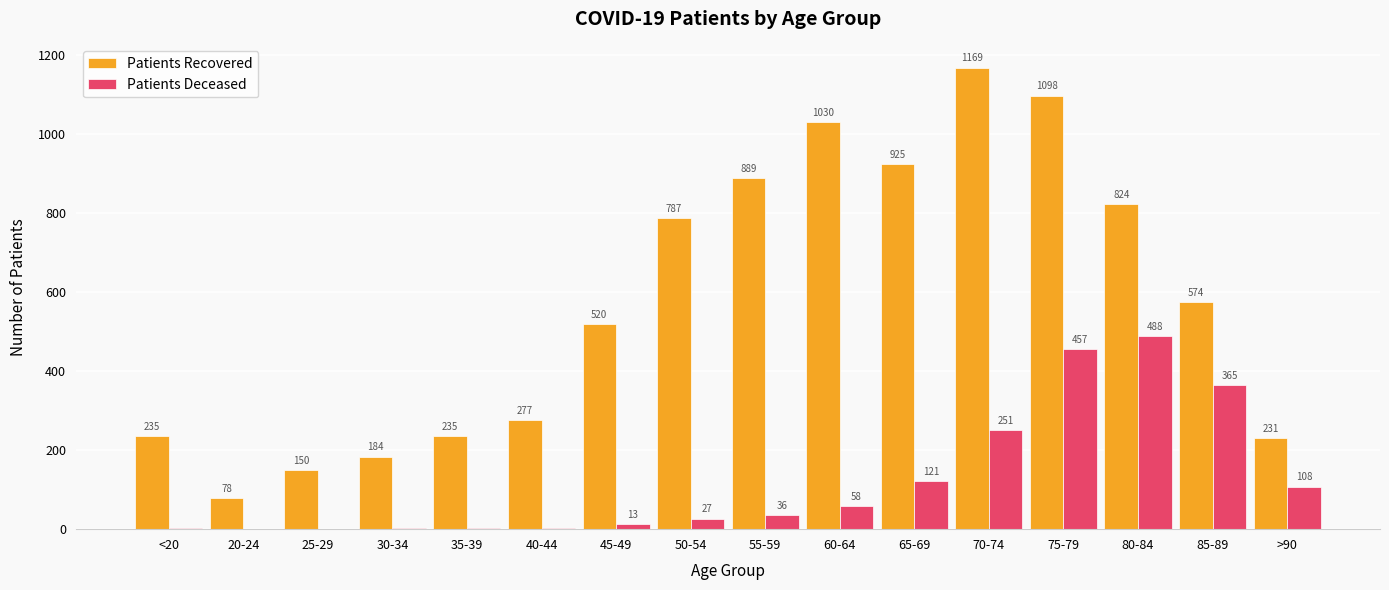

How many groups of bars are there?

16